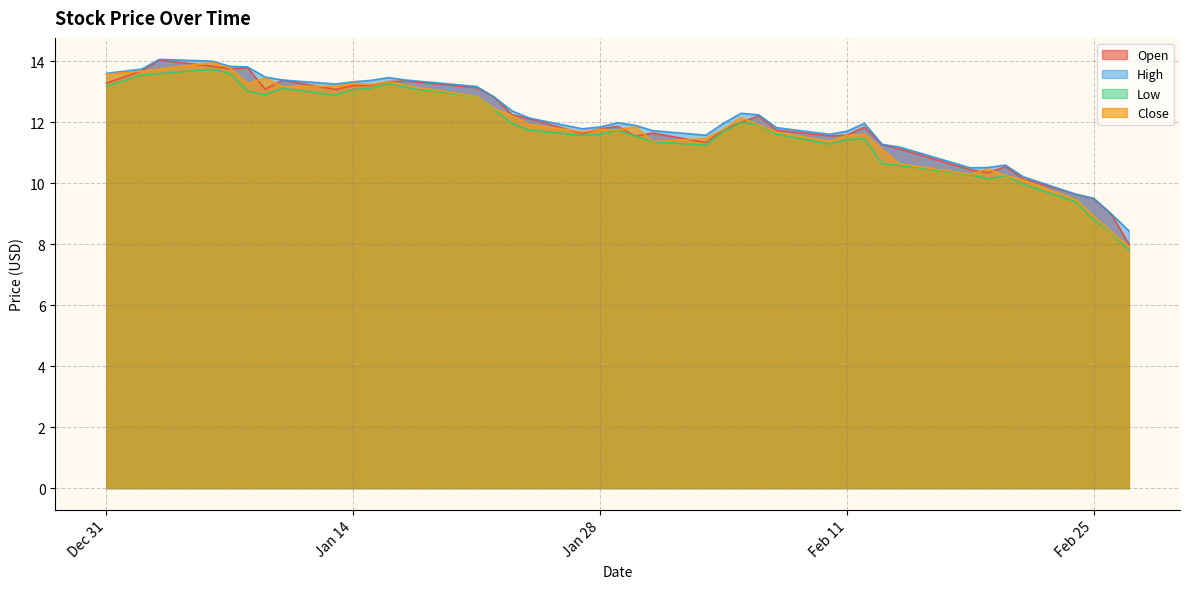

Which series has the widest spread of values?

Open